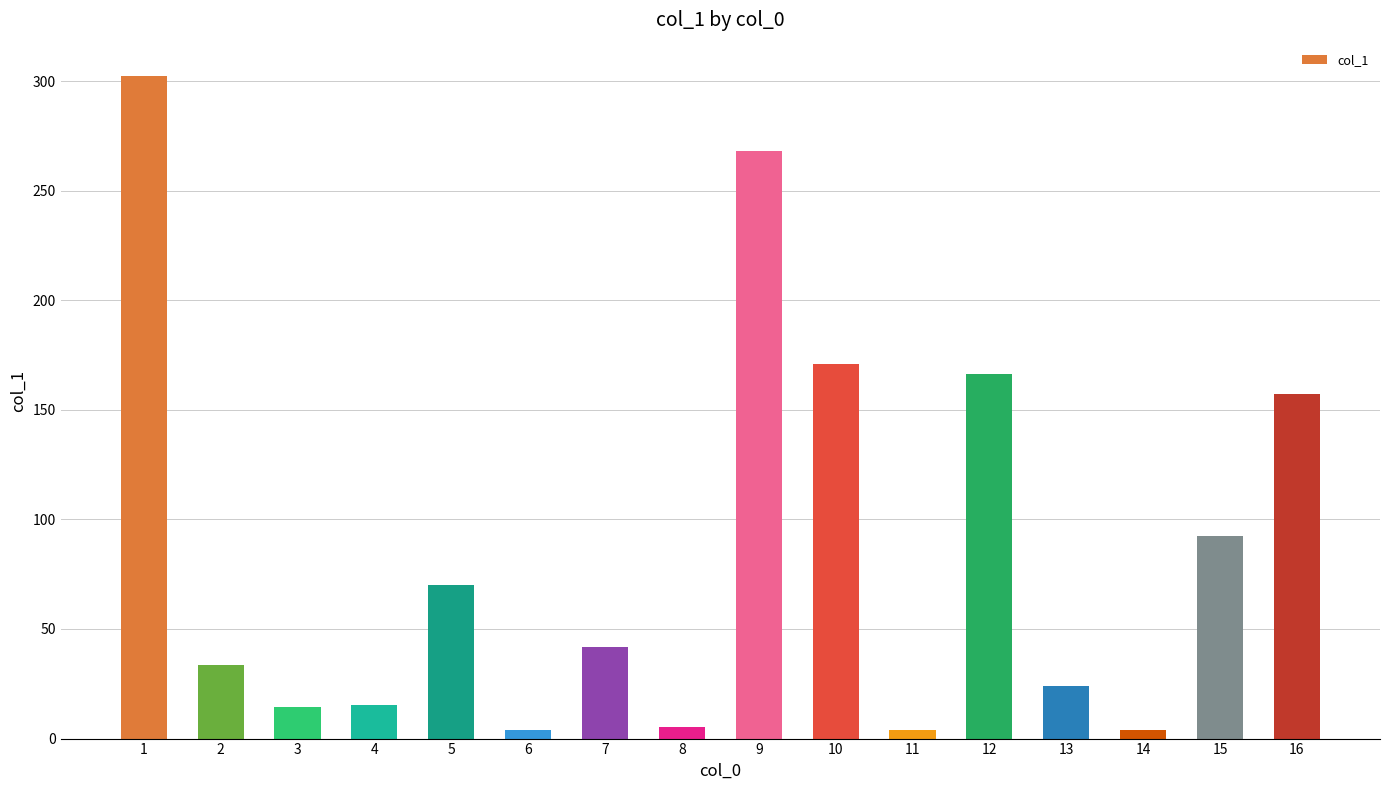

What is the ratio of the value at 13 to the value at 7?

0.6